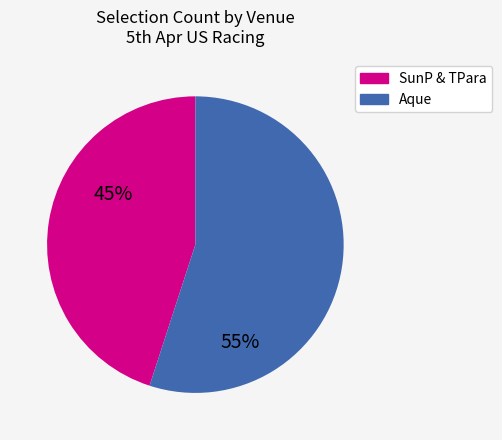

Which slice is the smallest?

SunP & TPara